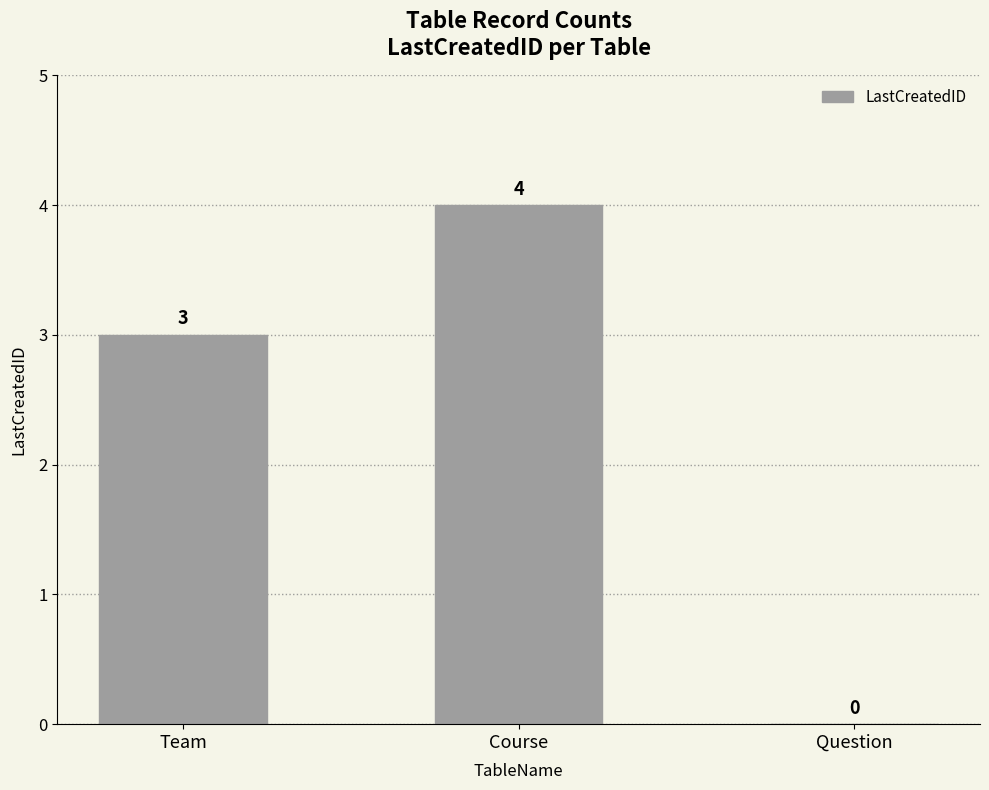

True or false: the data shows -1 at Question.

False